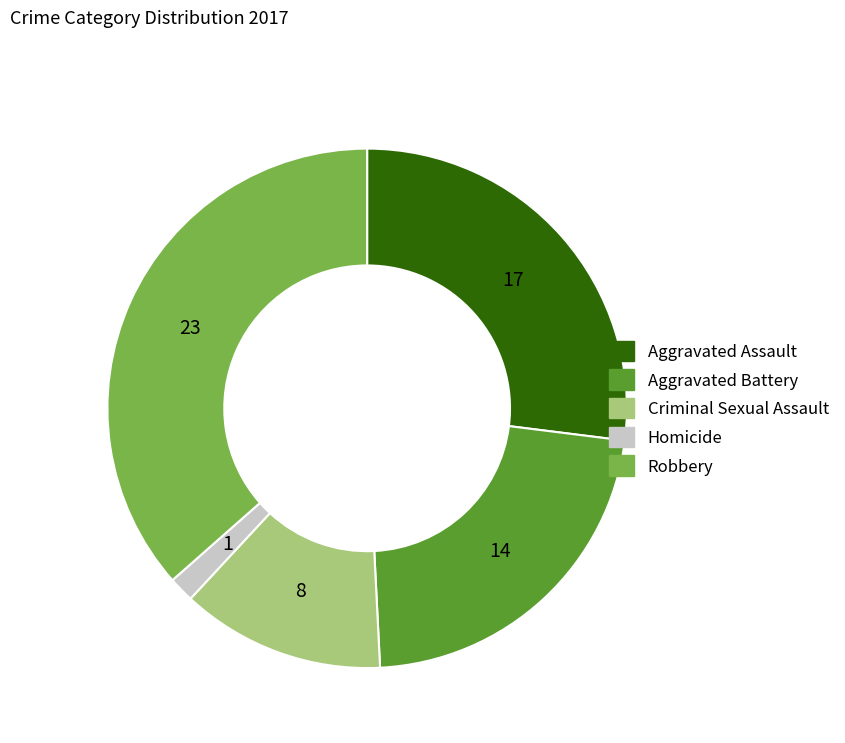

Is there a majority slice in this chart?

No